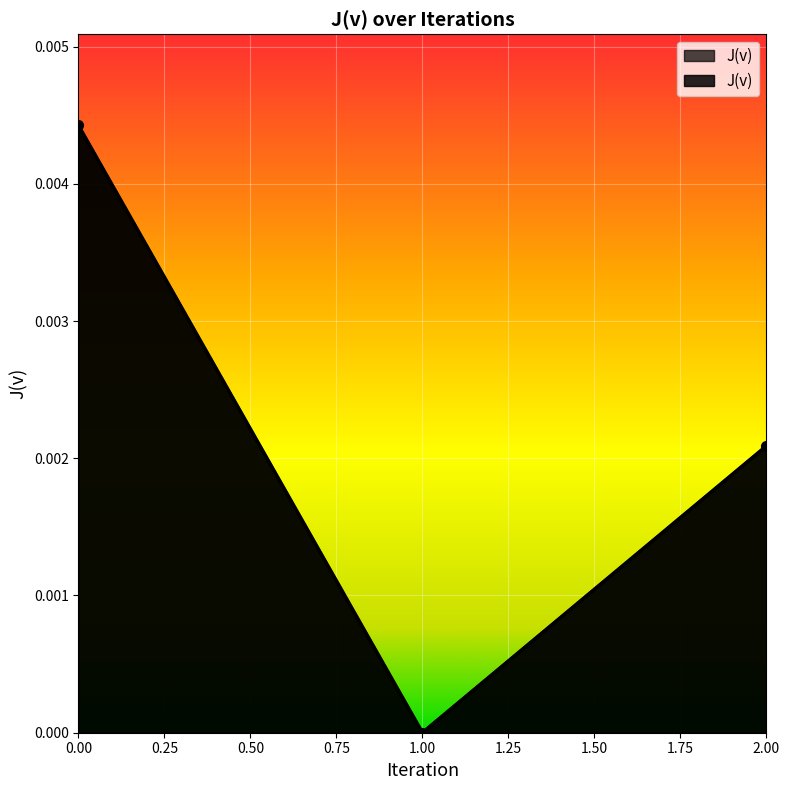

Between 2.0 and 1.0, which is larger?

2.0